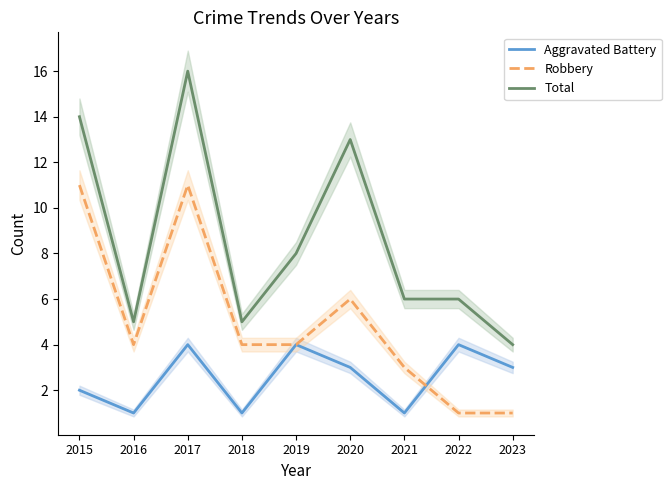

What is the sum of the Aggravated Battery values at 2022 and 2019?

8